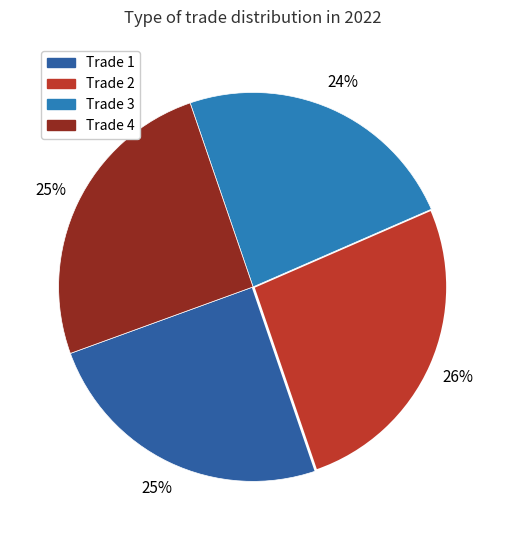

Is there a majority slice in this chart?

No